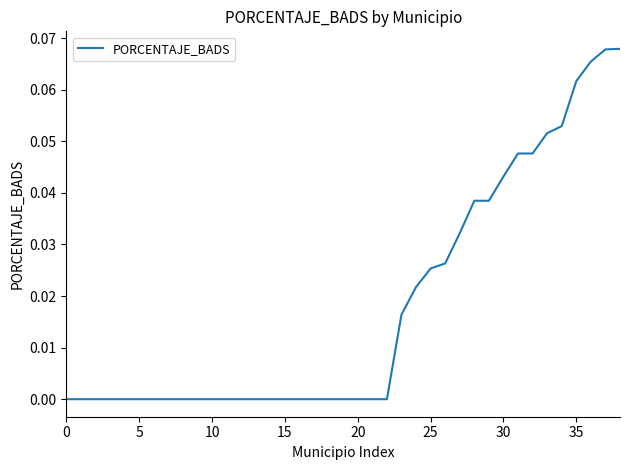

Does the chart have visible grid lines?

No